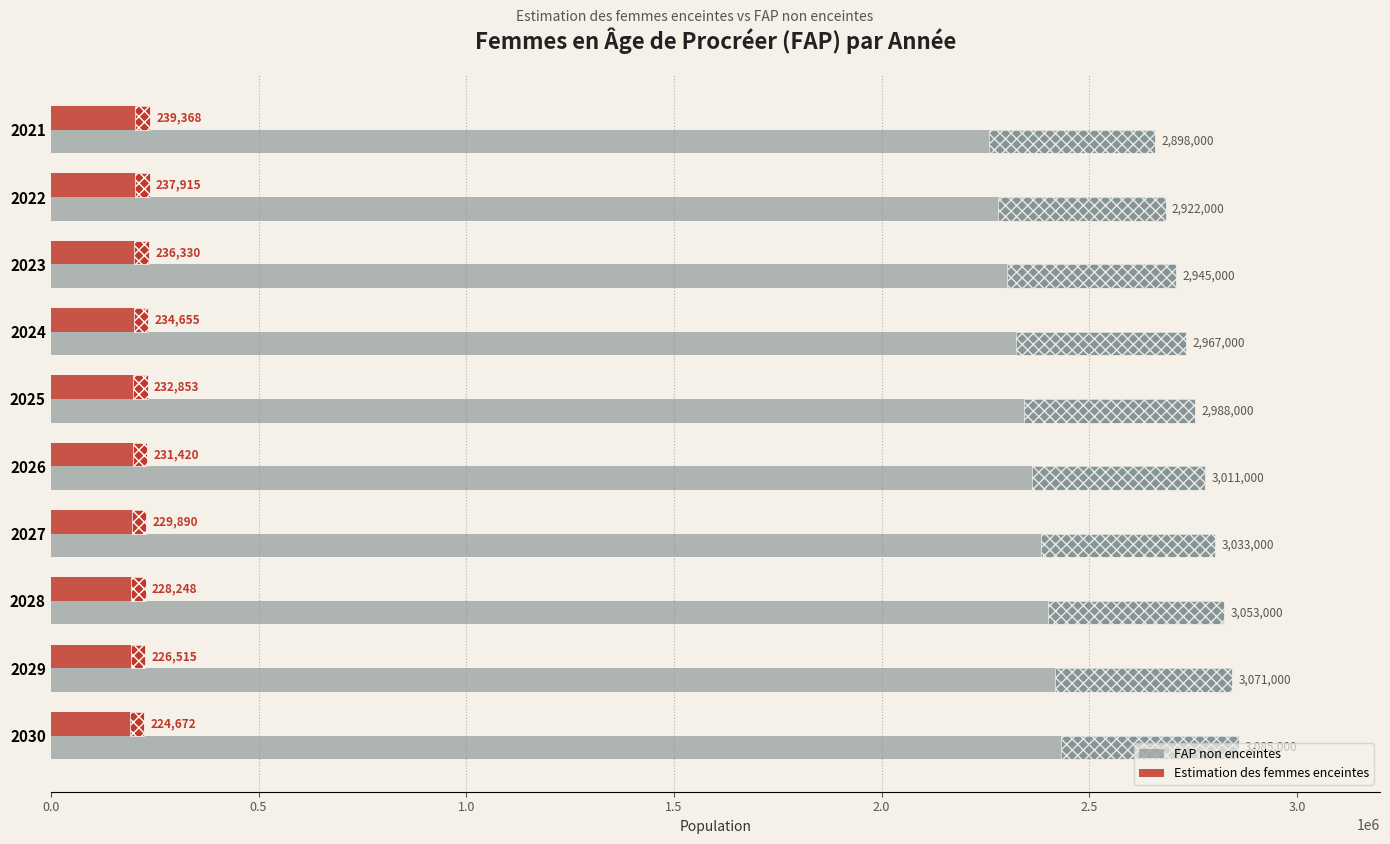

How many groups of bars are there?

10